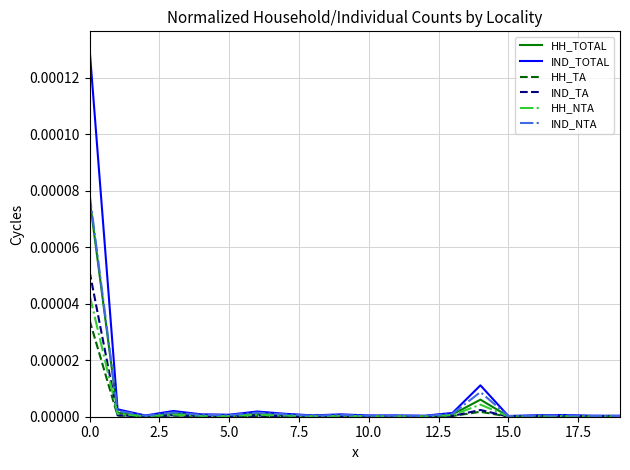

Which series has the largest range (max minus min)?

IND_TOTAL